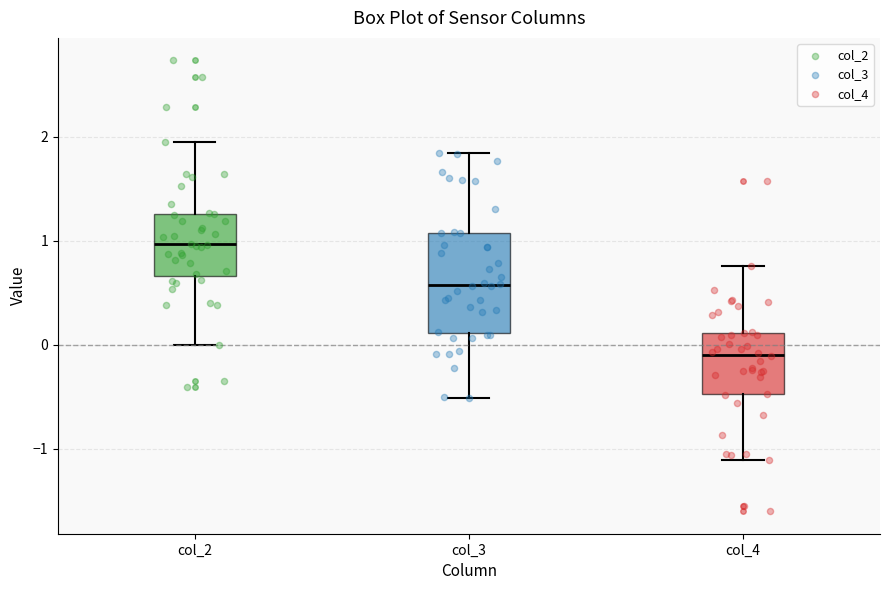

Reading left to right, read every box against the y-axis: the position of its median line, the range the box covers, and the ends of its whiskers. The values are not printed on the chart, so give them approximately, as read against the axis.

col_2: median 1.0, box 0.7 to 1.3, whiskers 0.0 to 2.0
col_3: median 0.6, box 0.1 to 1.1, whiskers -0.5 to 1.8
col_4: median -0.1, box -0.5 to 0.1, whiskers -1.1 to 0.8